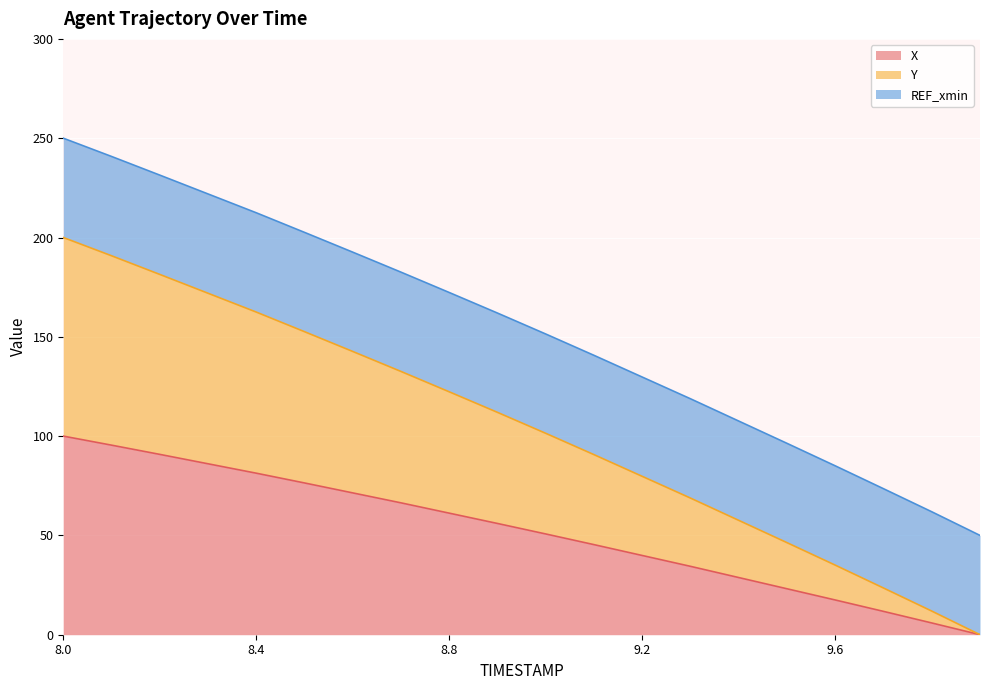

Does the chart display data point markers on the line(s)?

No